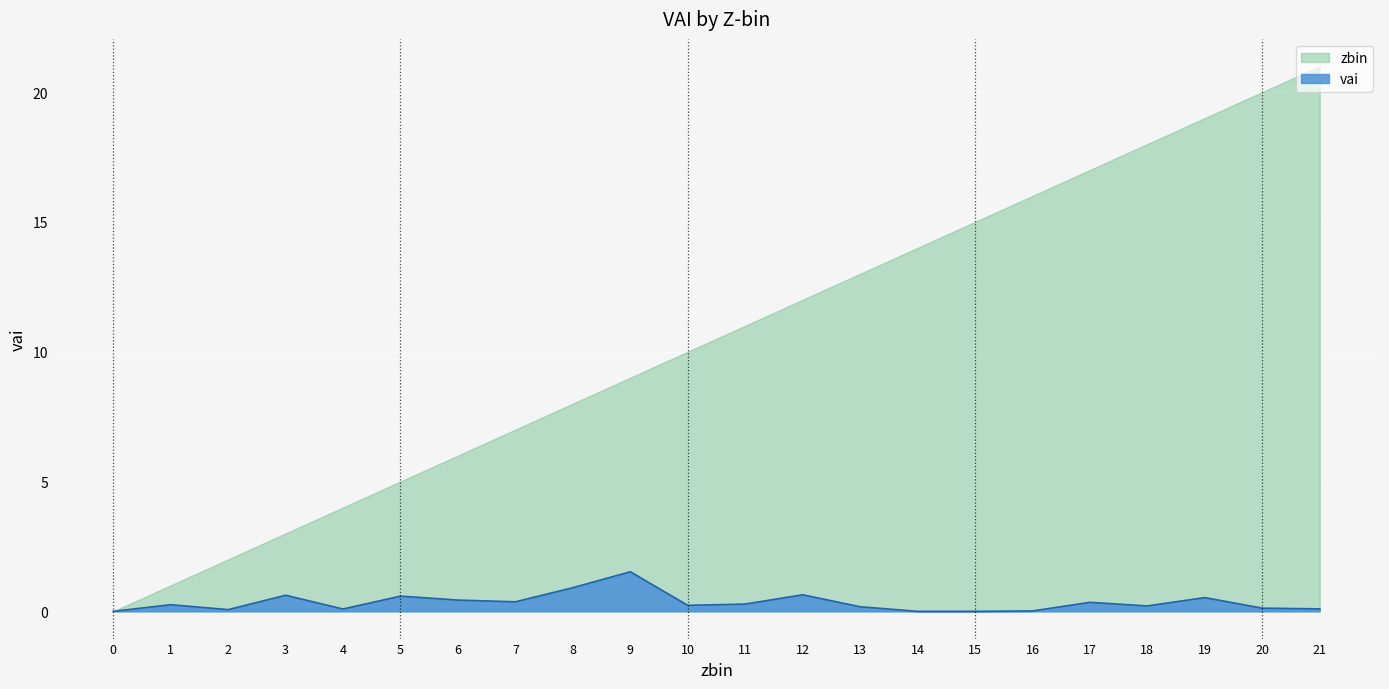

Rank the series by their average value, from highest to lowest.

zbin, vai